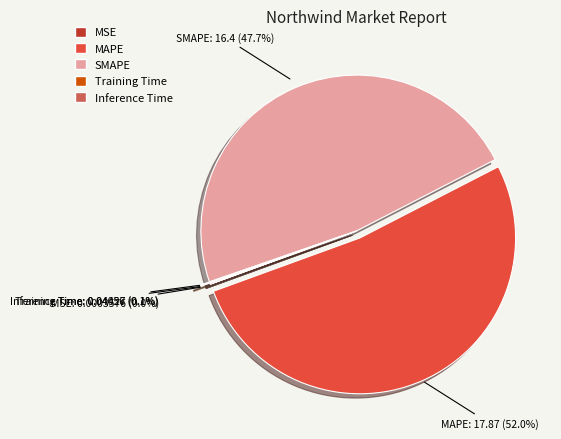

Which category has the biggest portion of the pie?

MAPE